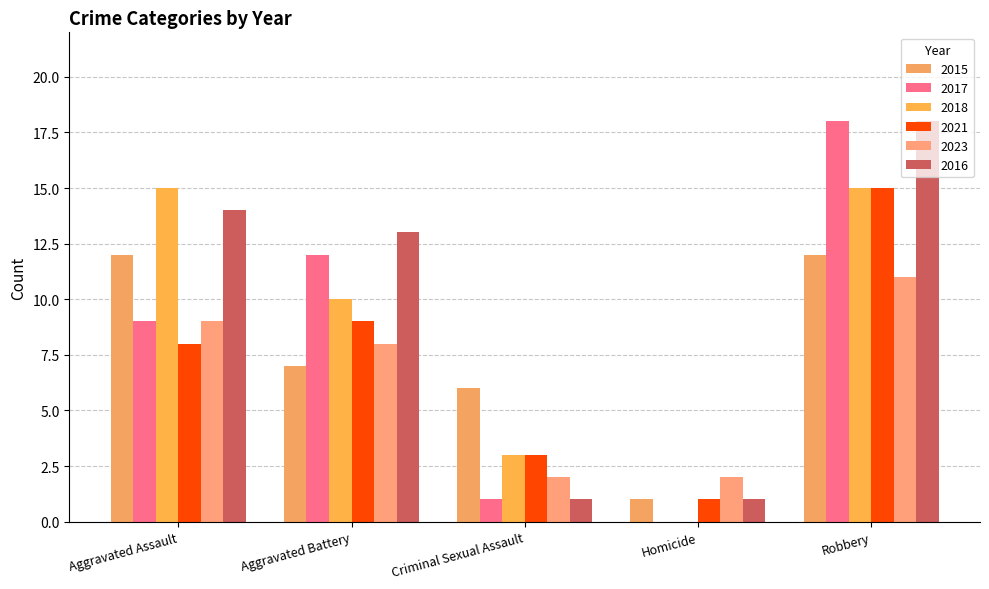

True or false: 2017 has a value of 25 at Robbery.

False